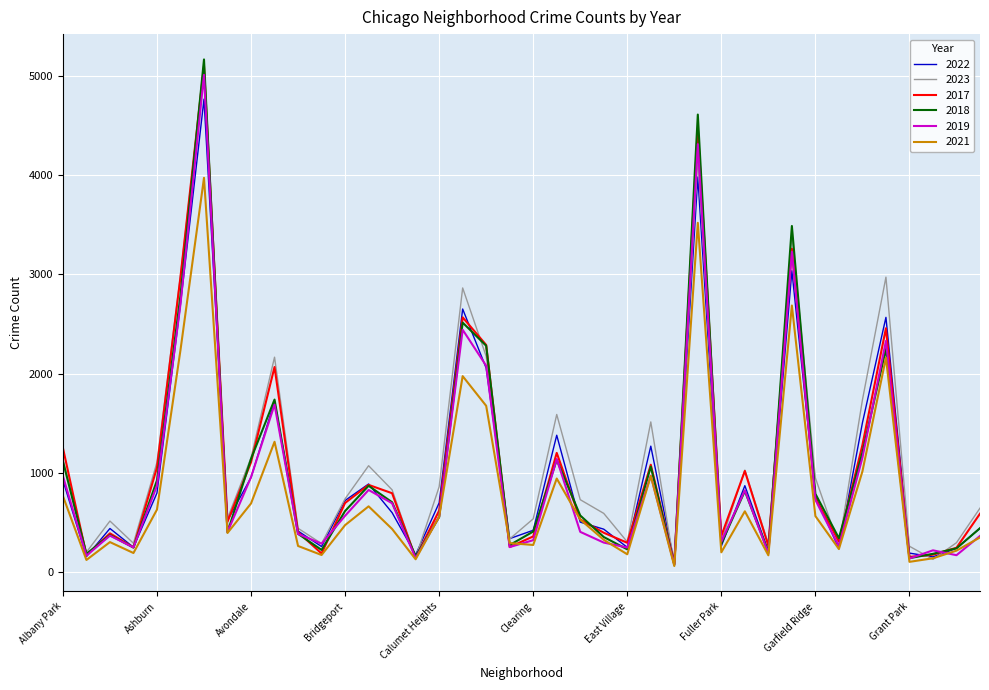

Which series has the largest range (max minus min)?

2018